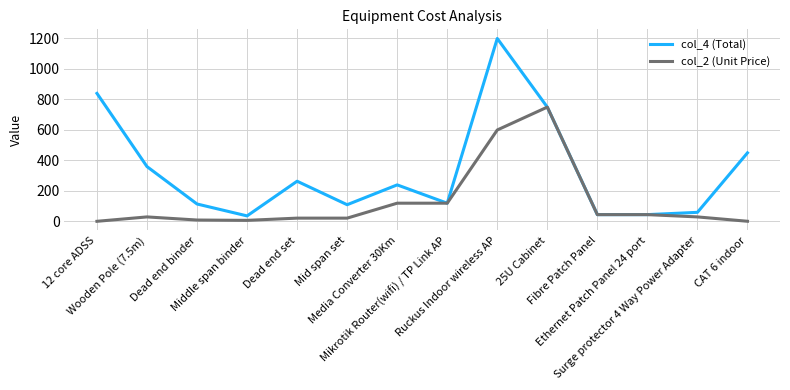

What are all the series names shown in the legend?

col_4 (Total), col_2 (Unit Price)